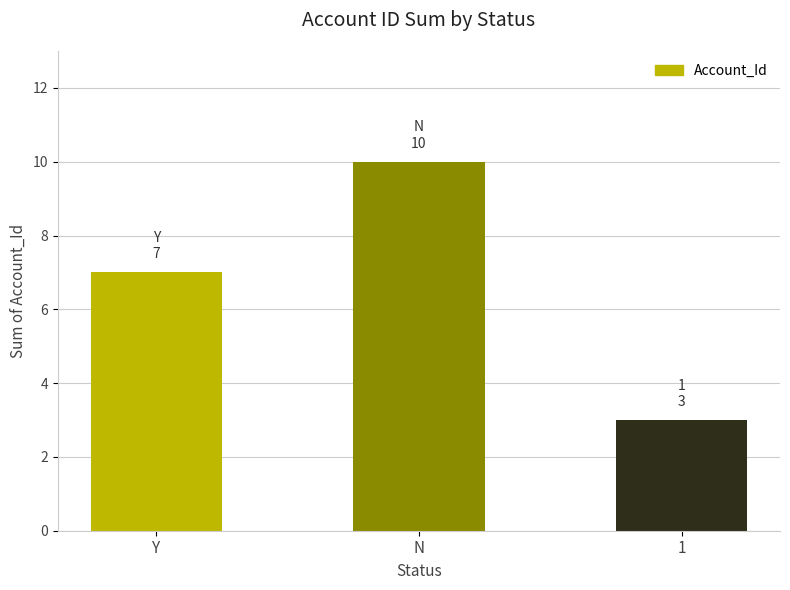

What is the difference between the values at N and 1?

7